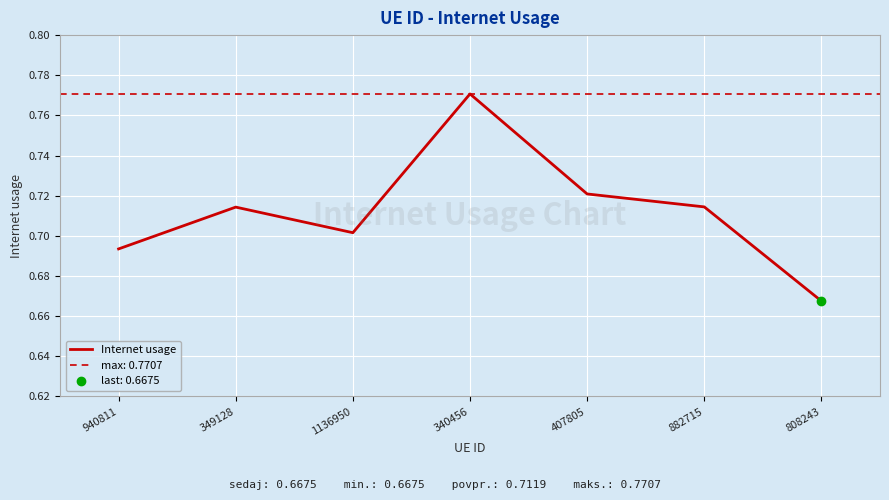

What is the label of the 3rd point from the right?

407805